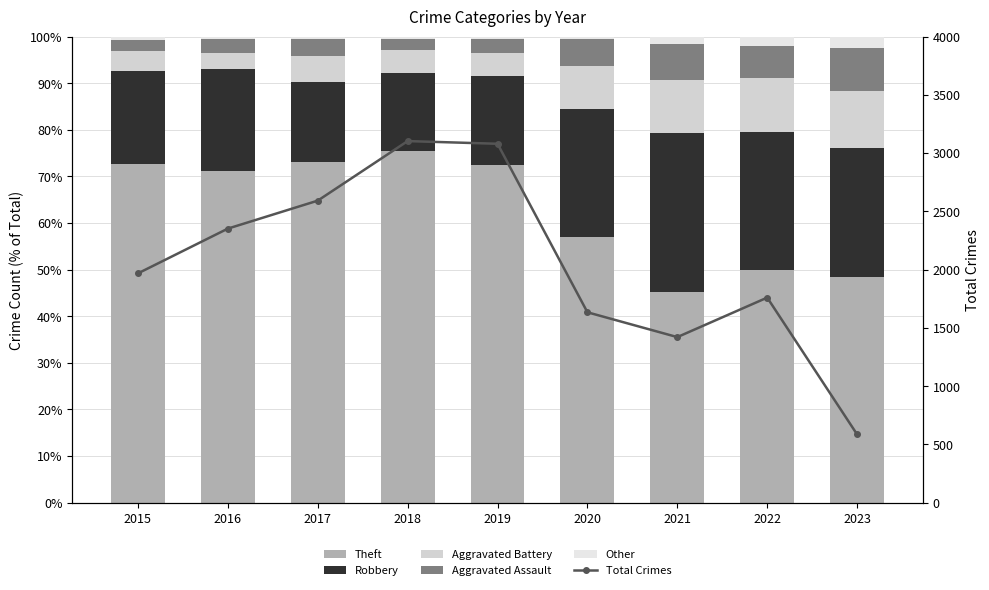

Which has a higher value, 2016 or 2019?

2019